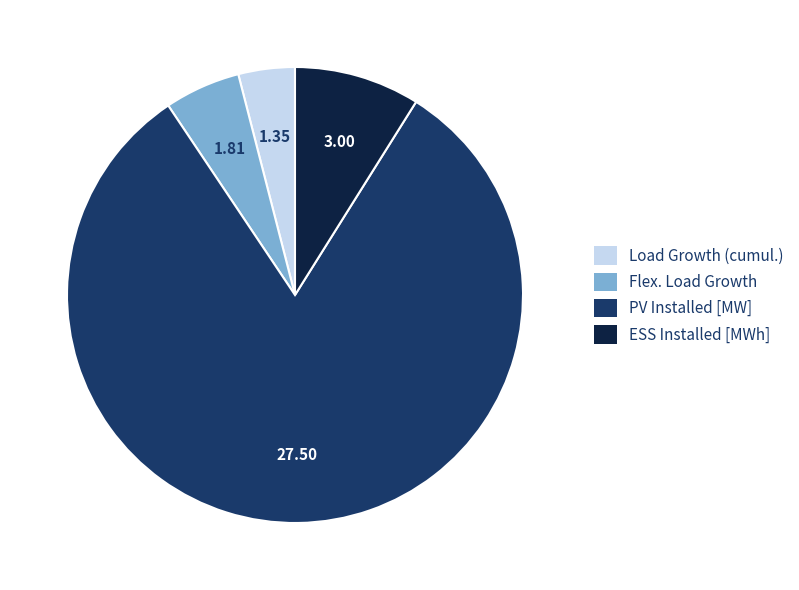

What is the largest slice in the pie chart?

PV Installed [MW]